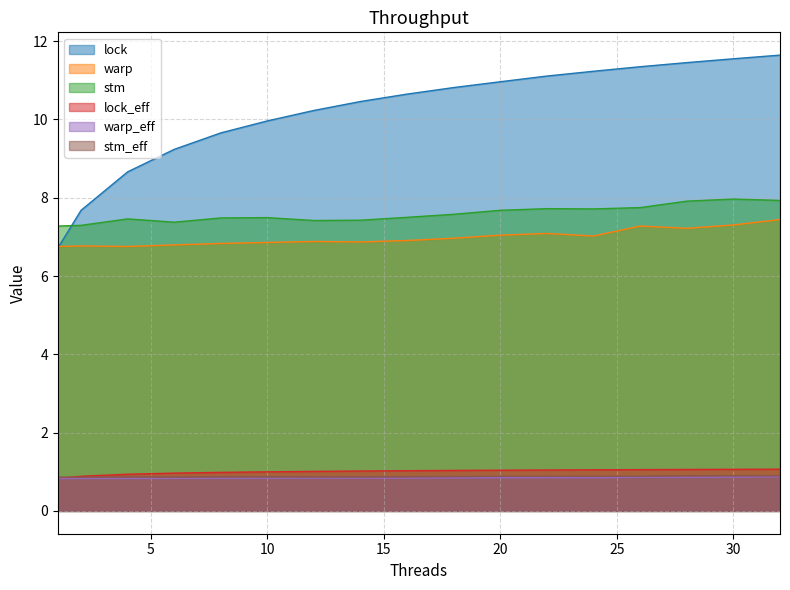

Count the number of data series in this chart.

6